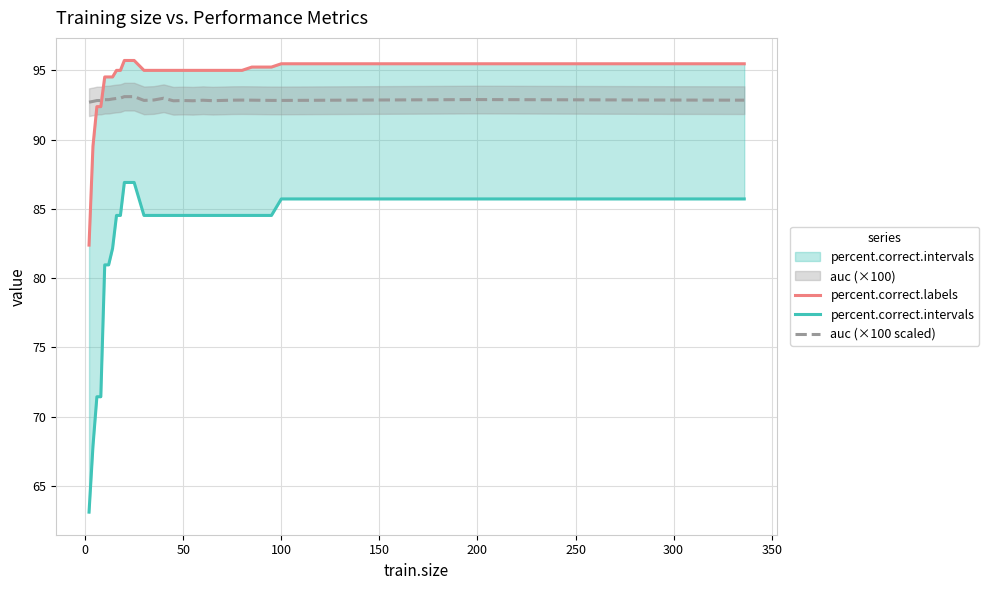

The auc (×100 scaled) series shows 92.9 at 200. True or false?

True